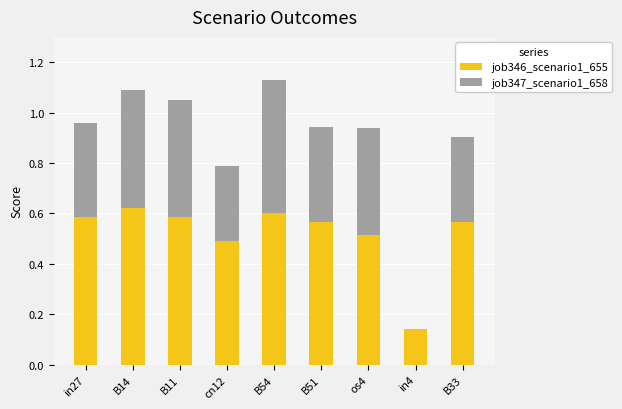

What is the total value across all series at B51?

0.9